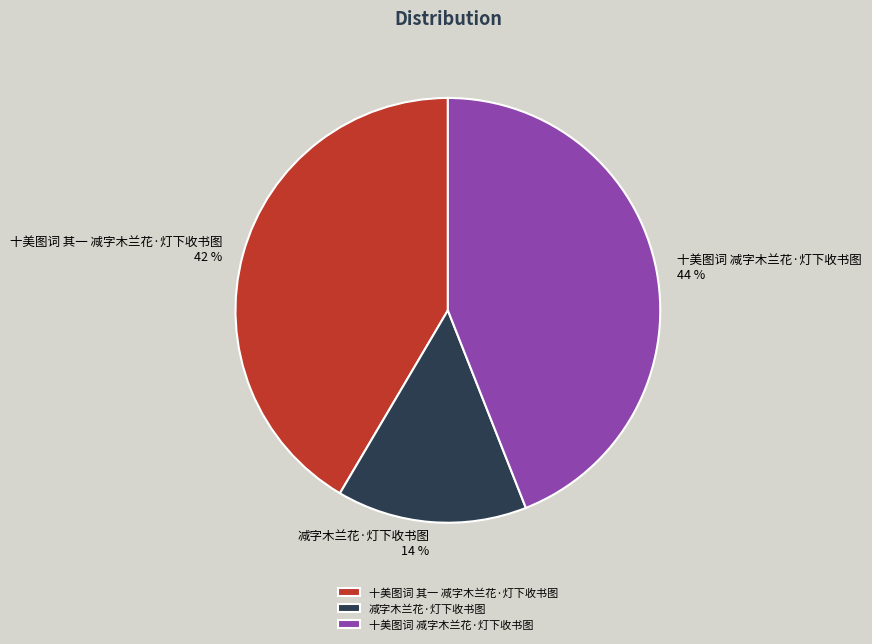

Rank the categories by value from highest to lowest.

十美图词 减字木兰花·灯下收书图, 十美图词 其一 减字木兰花·灯下收书图, 减字木兰花·灯下收书图